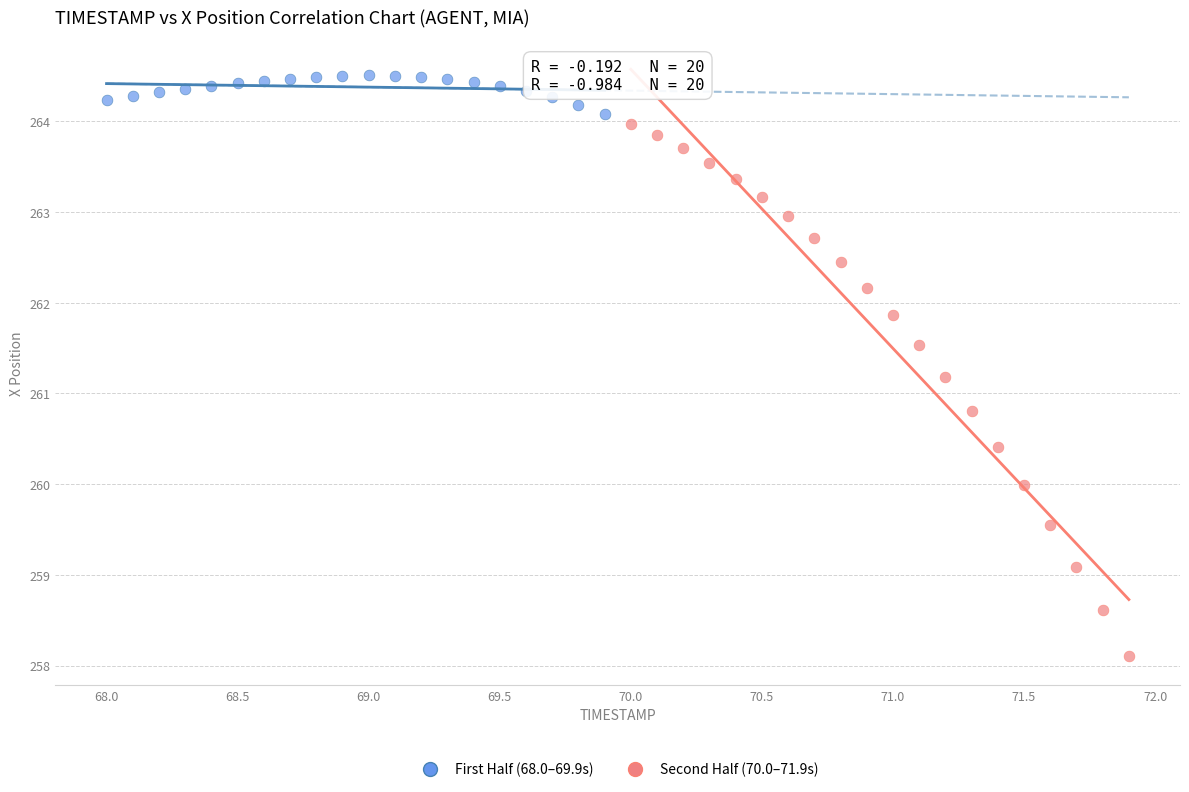

Which series reaches the maximum Y coordinate?

First Half (68.0–69.9s)